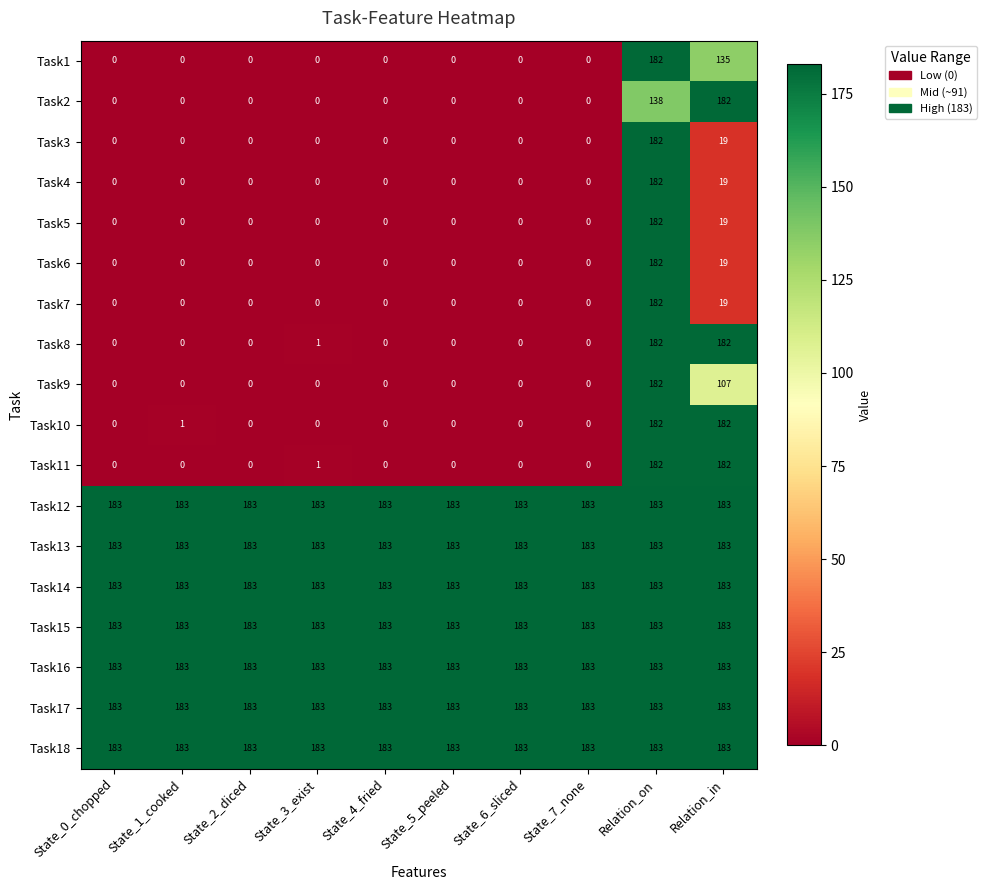

What is the sum of all Task14 values?

1830